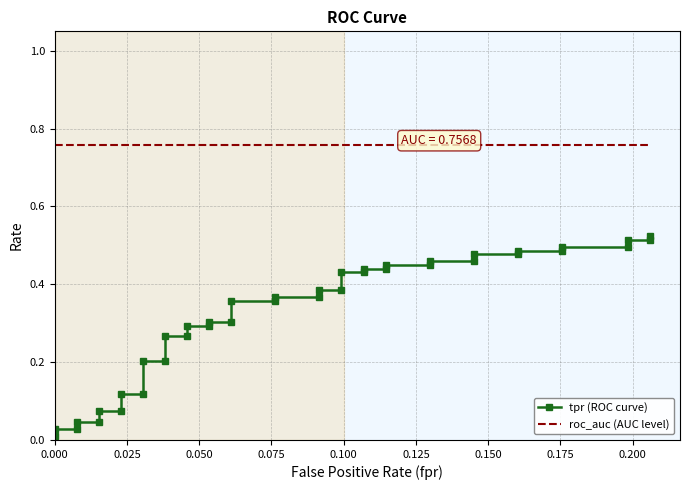

List the series in order of their overall mean, highest first.

roc_auc (AUC level), tpr (ROC curve)